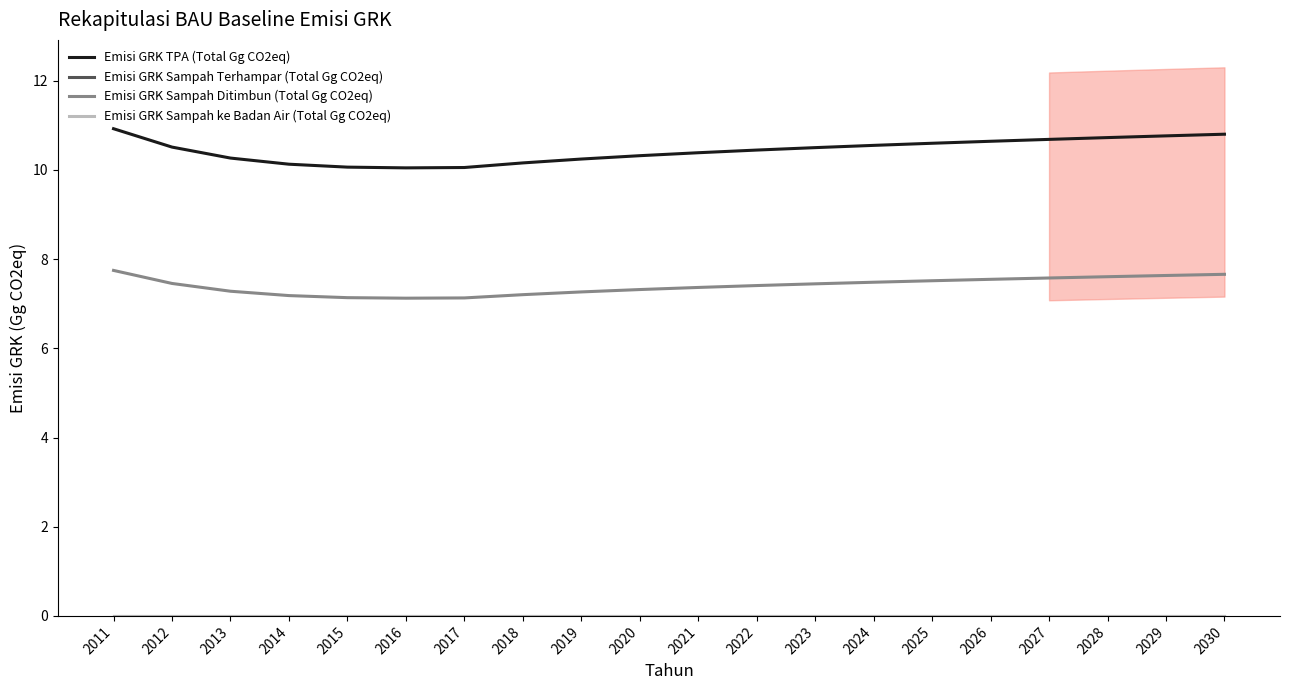

True or false: Emisi GRK Sampah ke Badan Air (Total Gg CO2eq) has more than 1 interior local peaks.

False